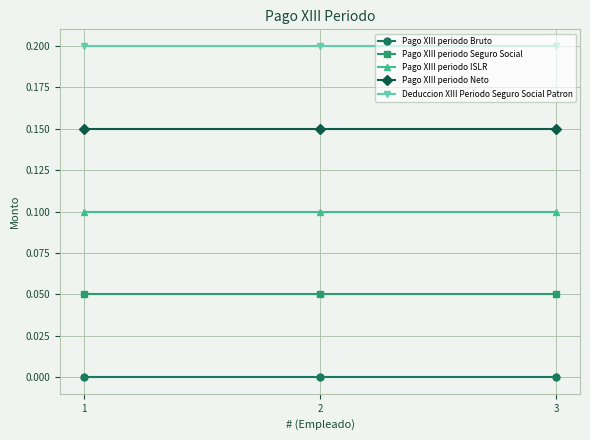

Which category has the highest value in the Pago XIII periodo Seguro Social series?

1